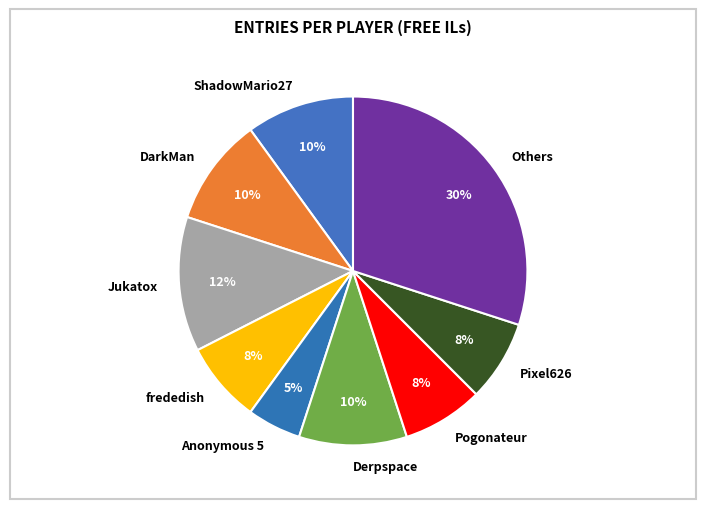

Which has a higher value, DarkMan or Anonymous 5?

DarkMan